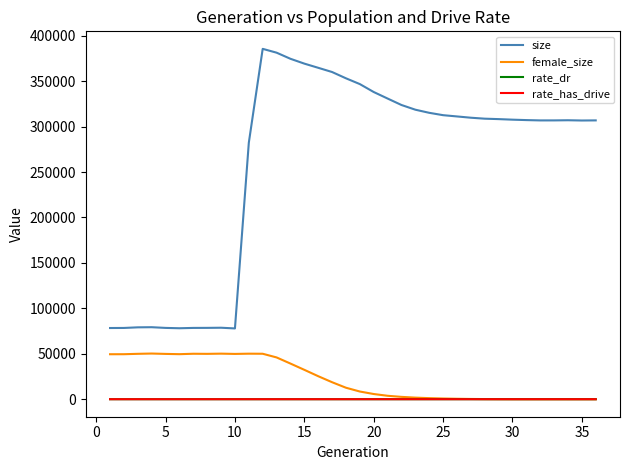

What is the average value of the size series?

259118.6